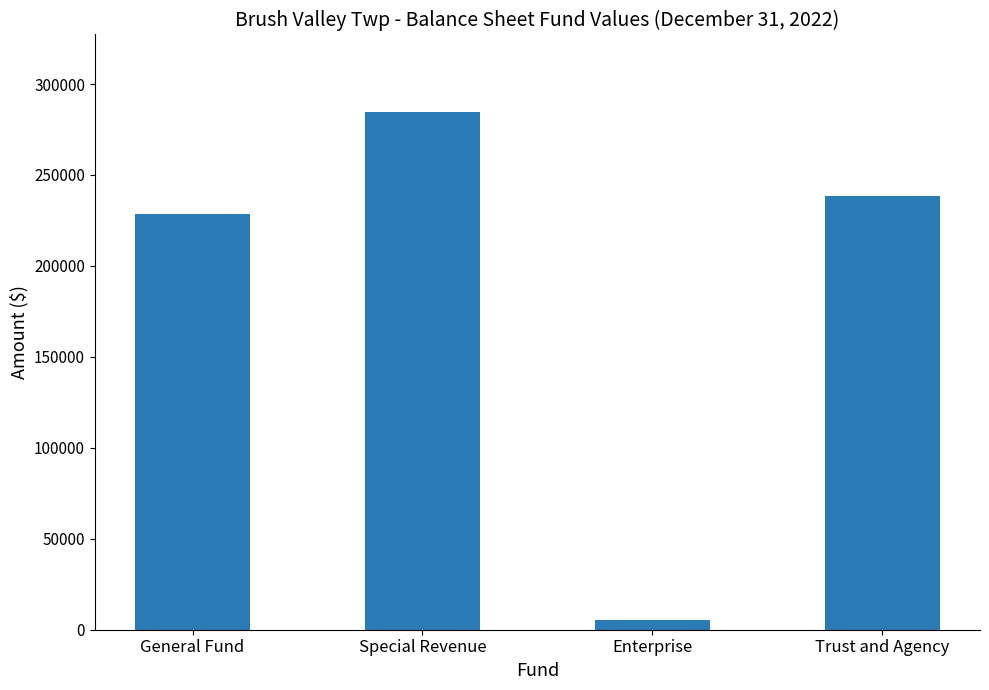

How many data points are less than 238707?

2